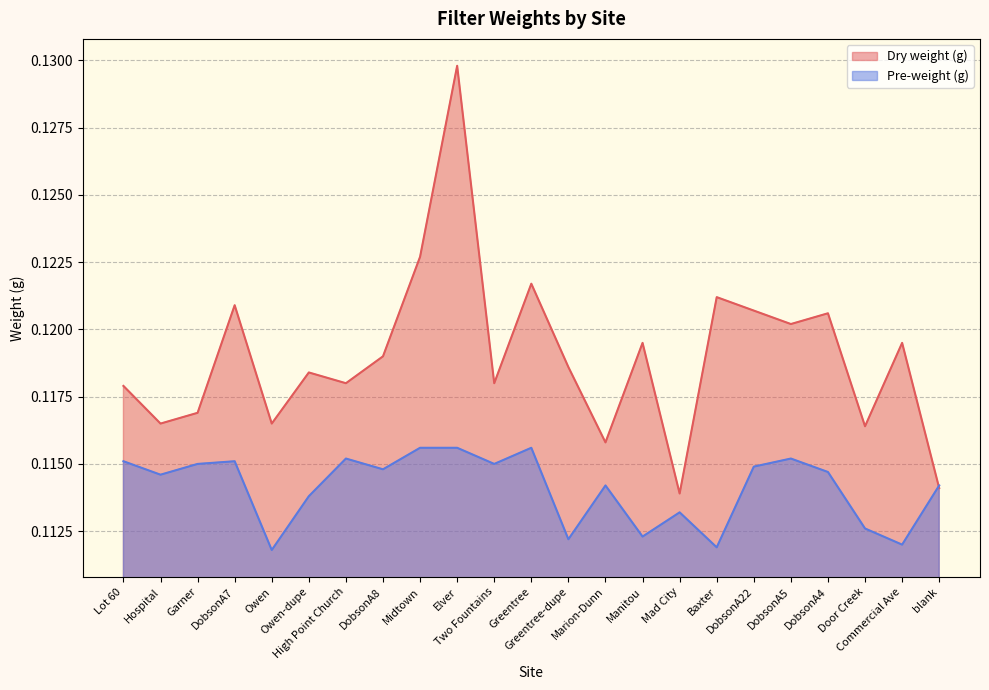

At how many categories does at least one series exceed 0?

23